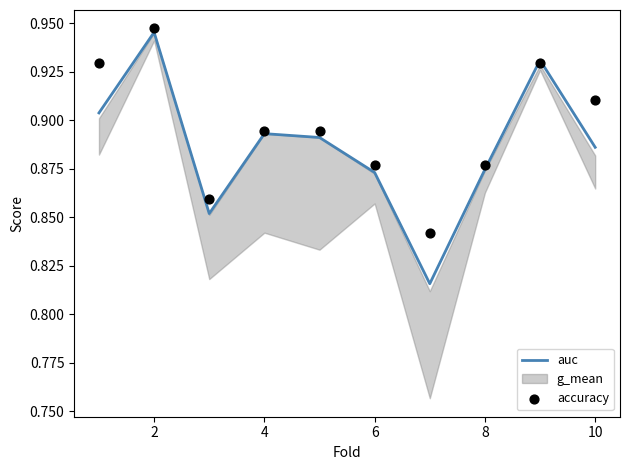

Which series contains the highest Y value?

accuracy